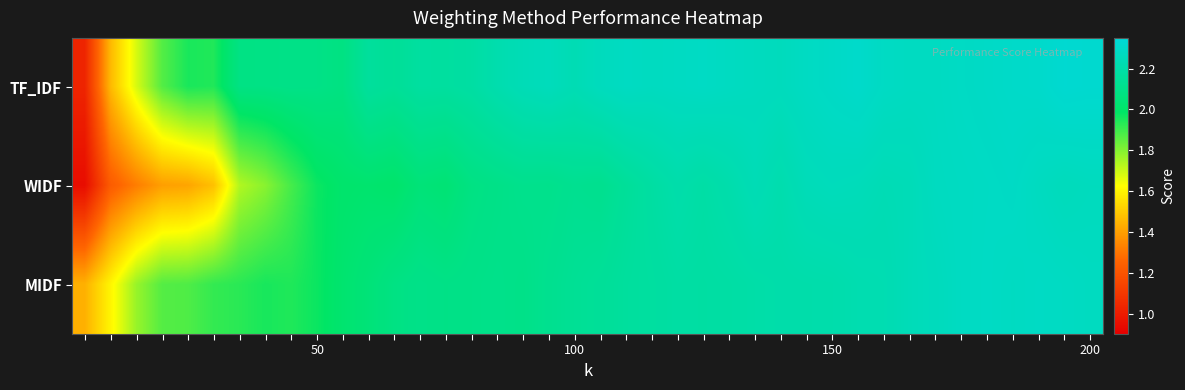

What is the smallest value displayed?

0.9